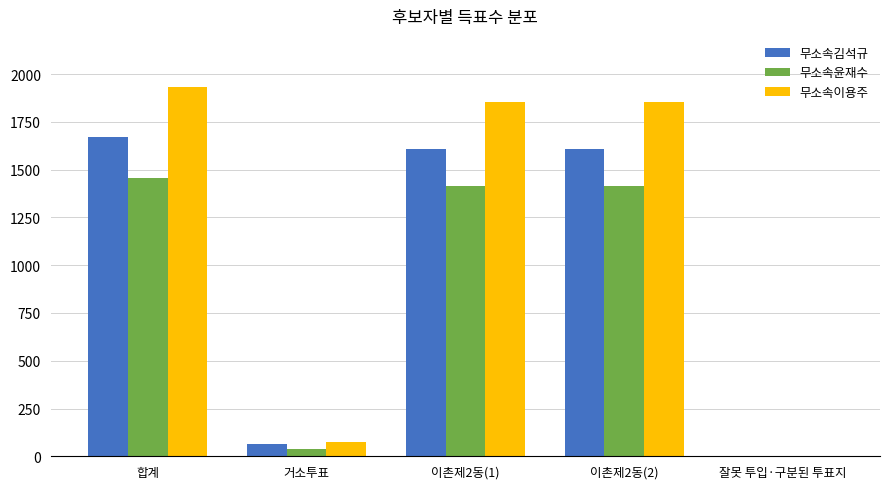

Between 이촌제2동(1) and 잘못 투입·구분된 투표지, which series saw the biggest shift?

무소속이용주